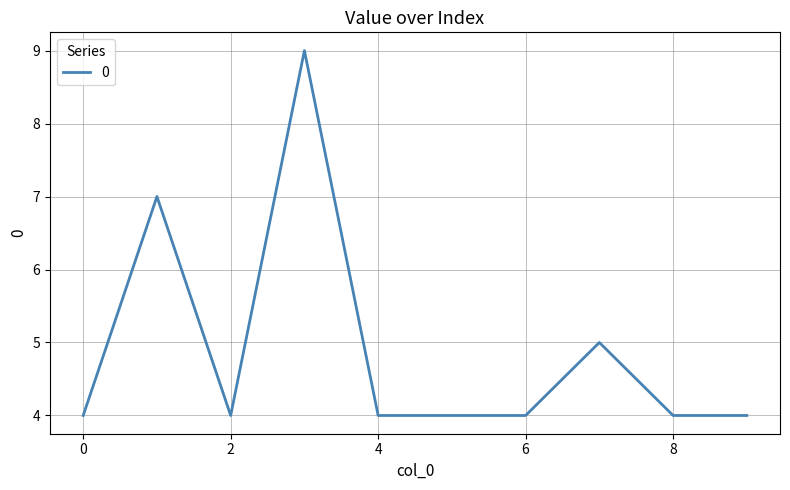

What is the difference between the maximum and minimum values?

5